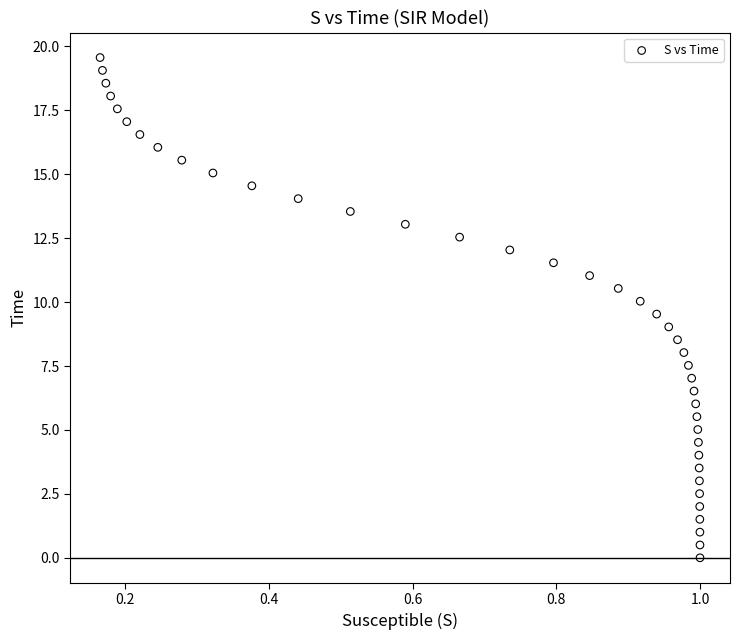

What is the range of Y values (max minus min)?

19.6